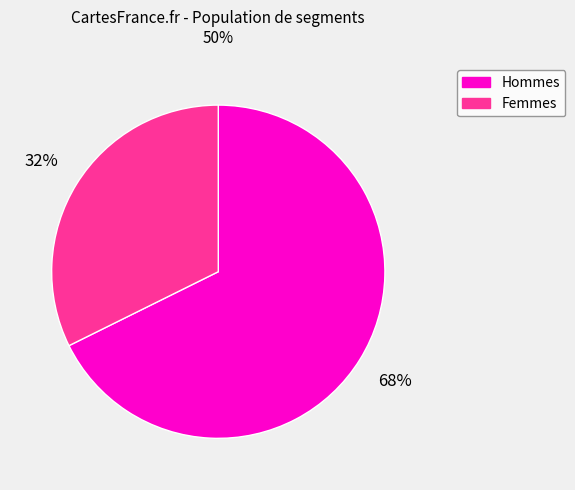

What is the majority slice?

Hommes